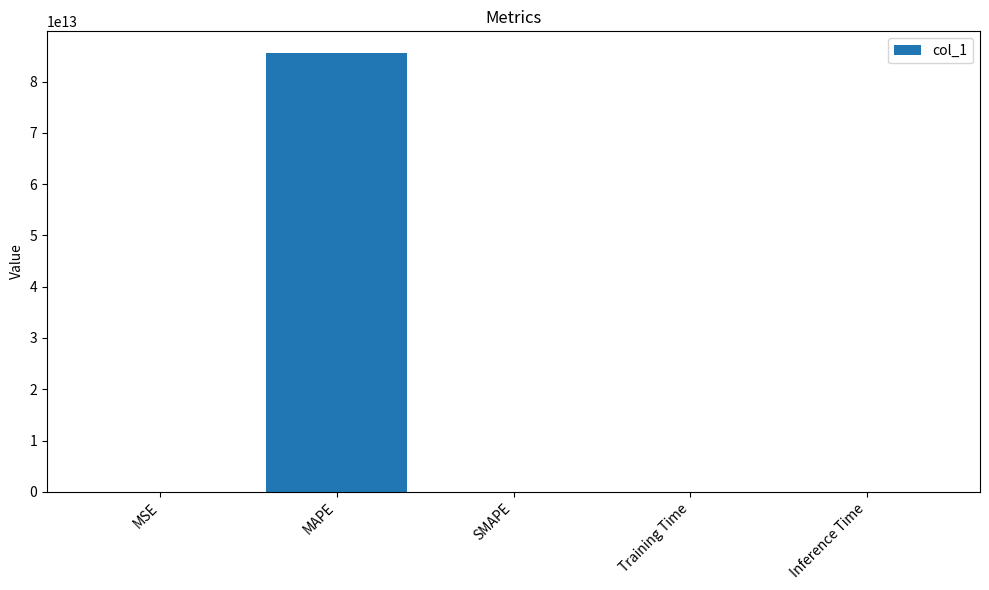

How many data points are above 0?

4